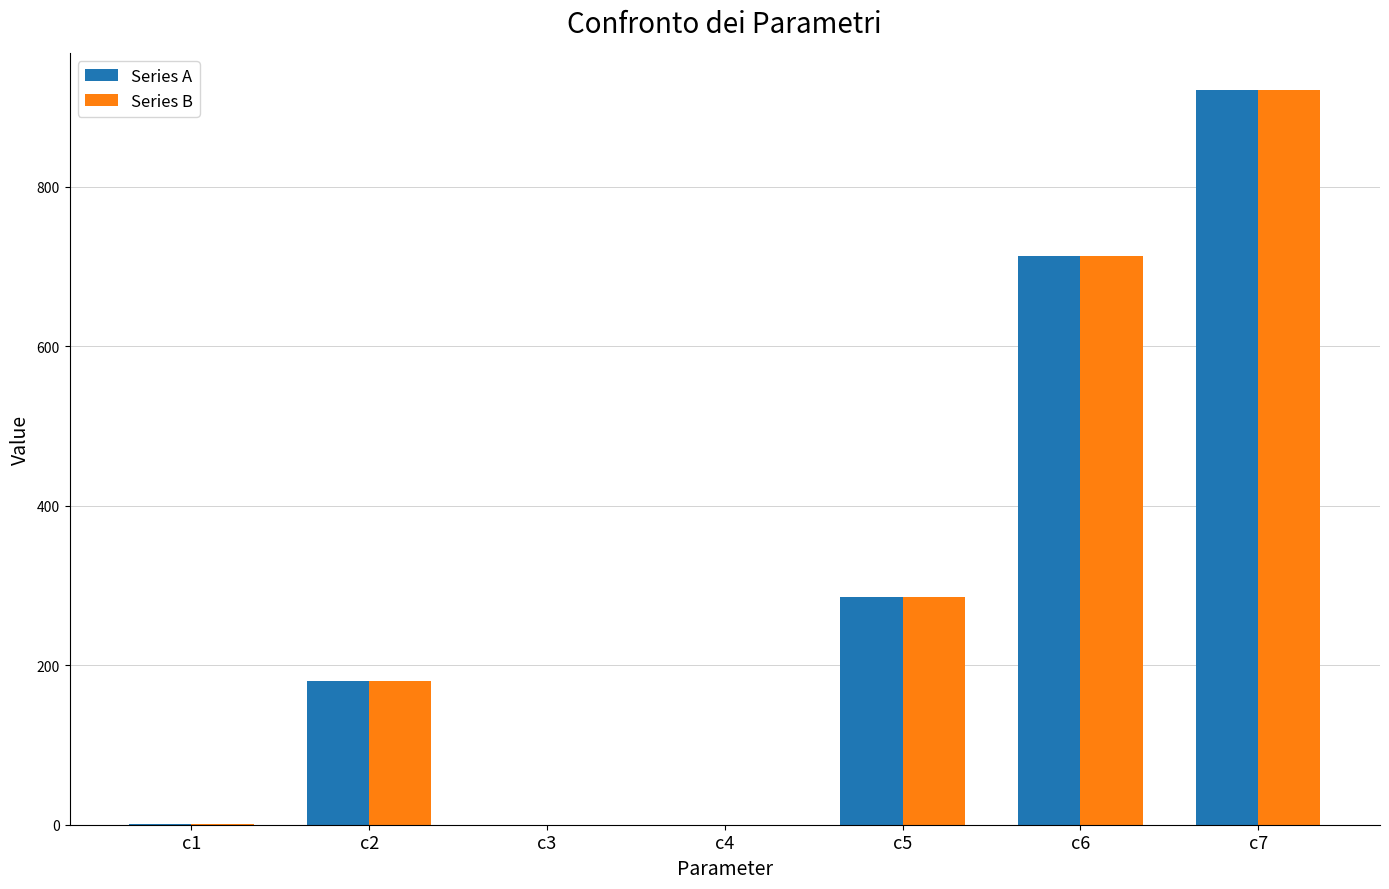

What are all the series names shown in the legend?

Series A, Series B